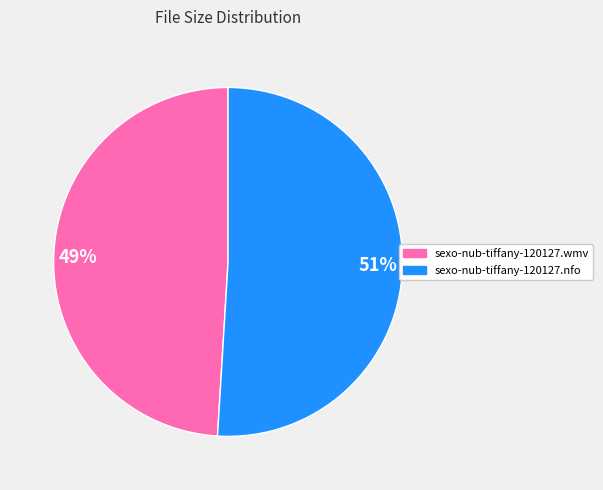

What is the majority slice?

51%